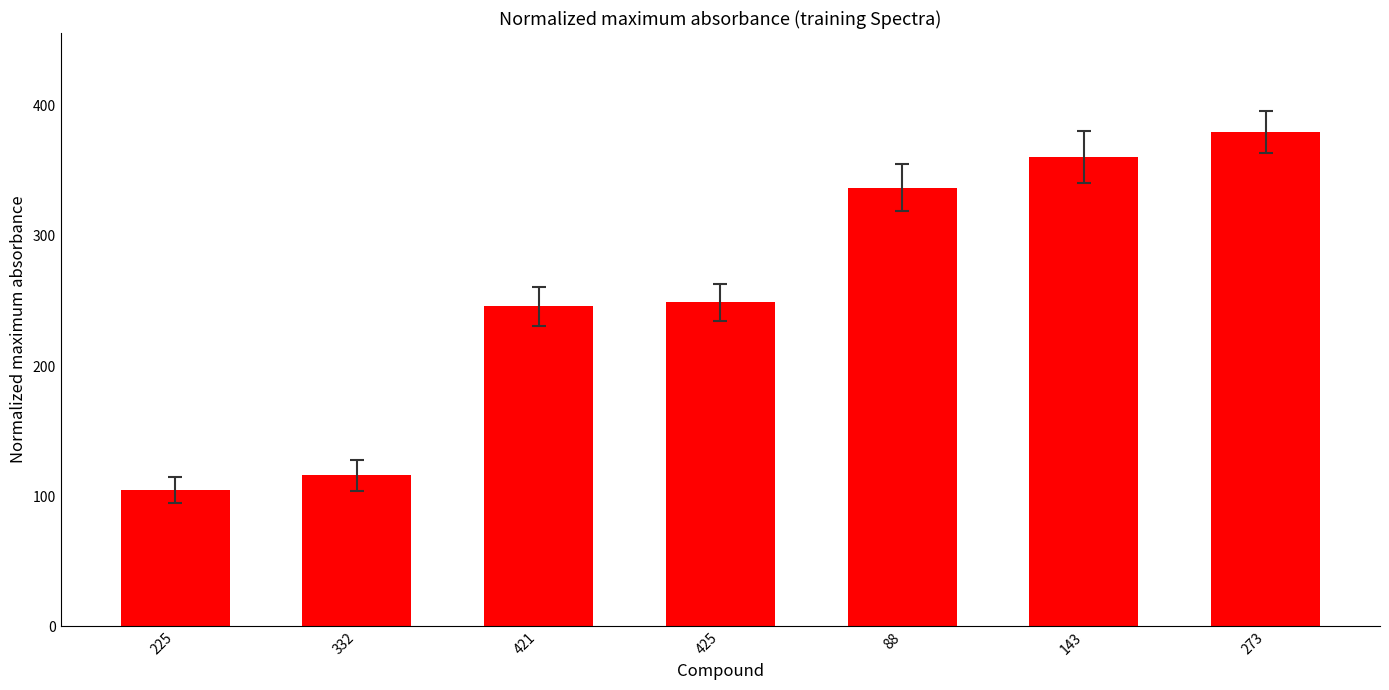

Is it true that the value at 425 is 249?

True